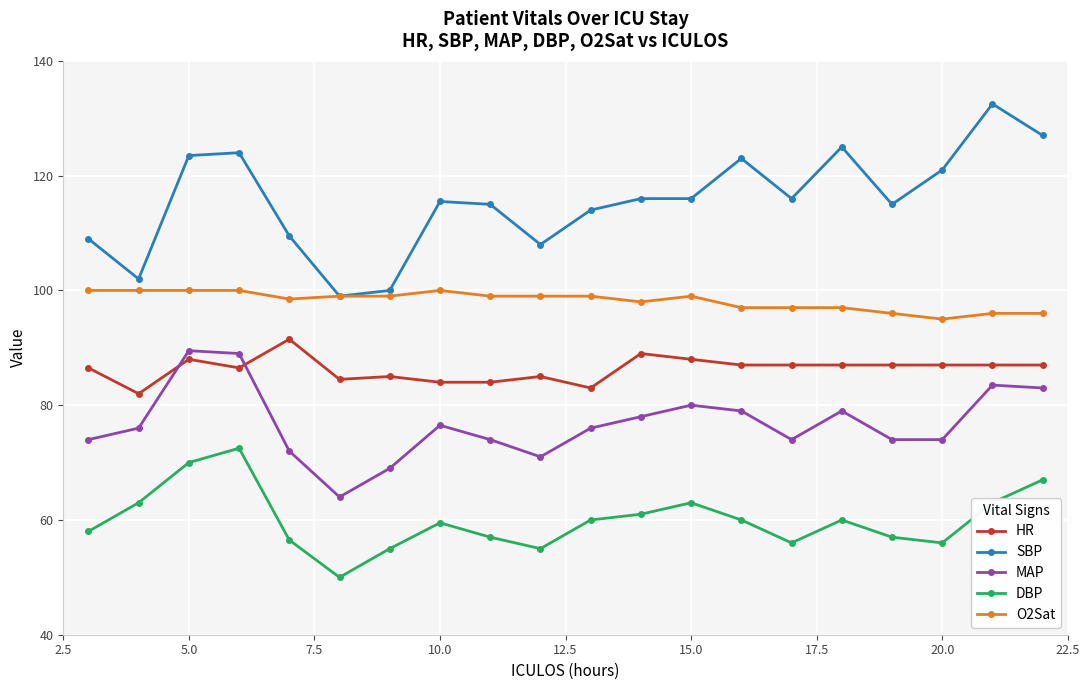

True or false: O2Sat has more than 0 interior local peaks.

True